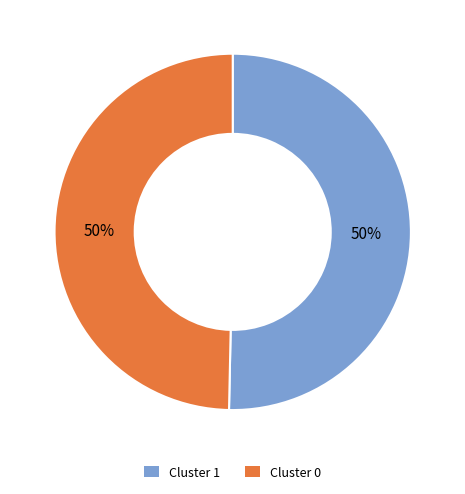

To the nearest percent, what percentage of the pie is Cluster 0?

50%